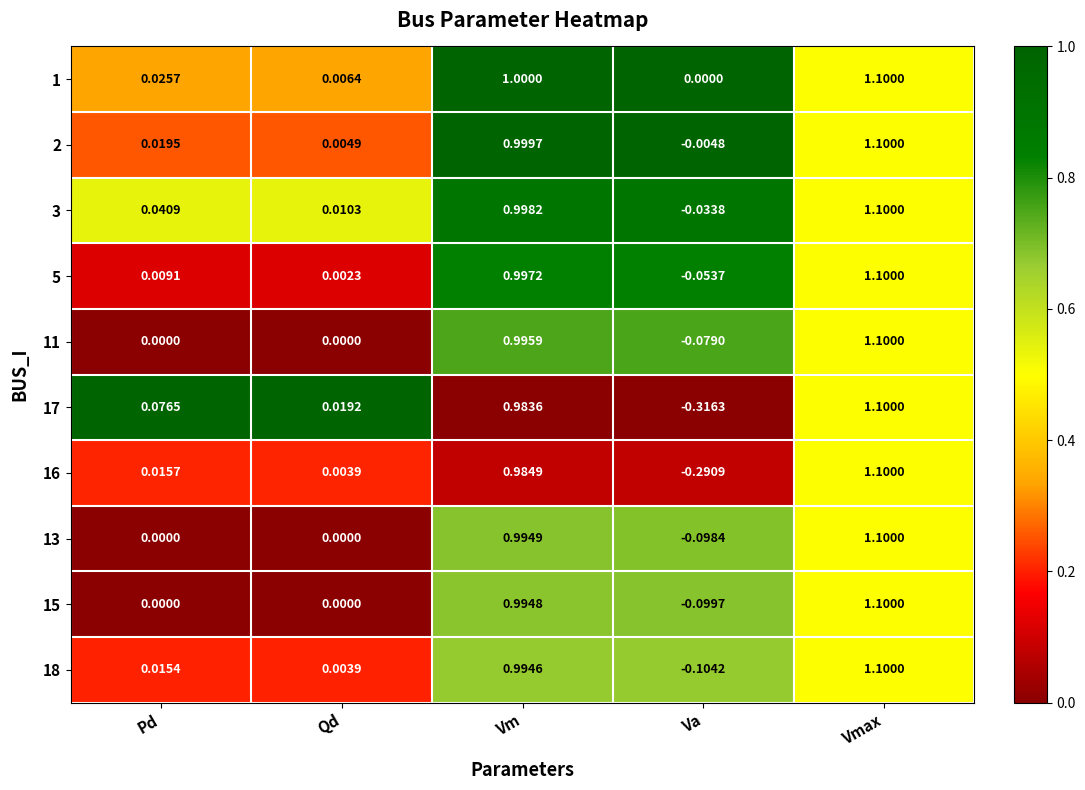

At which label does 17 first exceed 0?

Pd